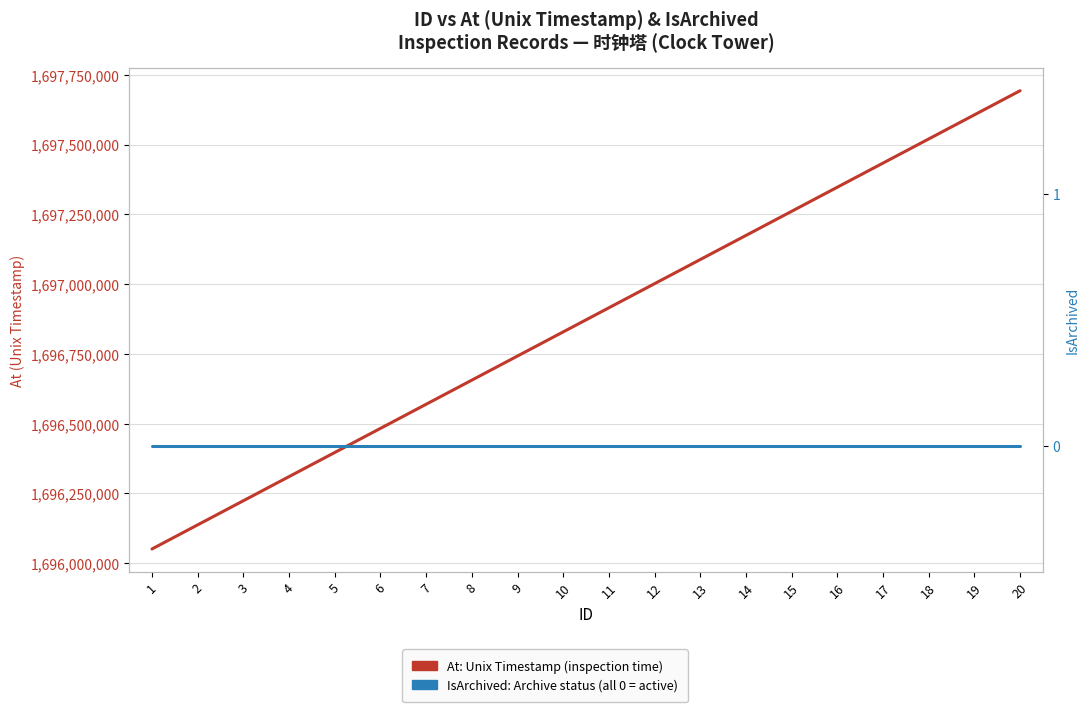

What is the total value across all series at 18?

1697520000